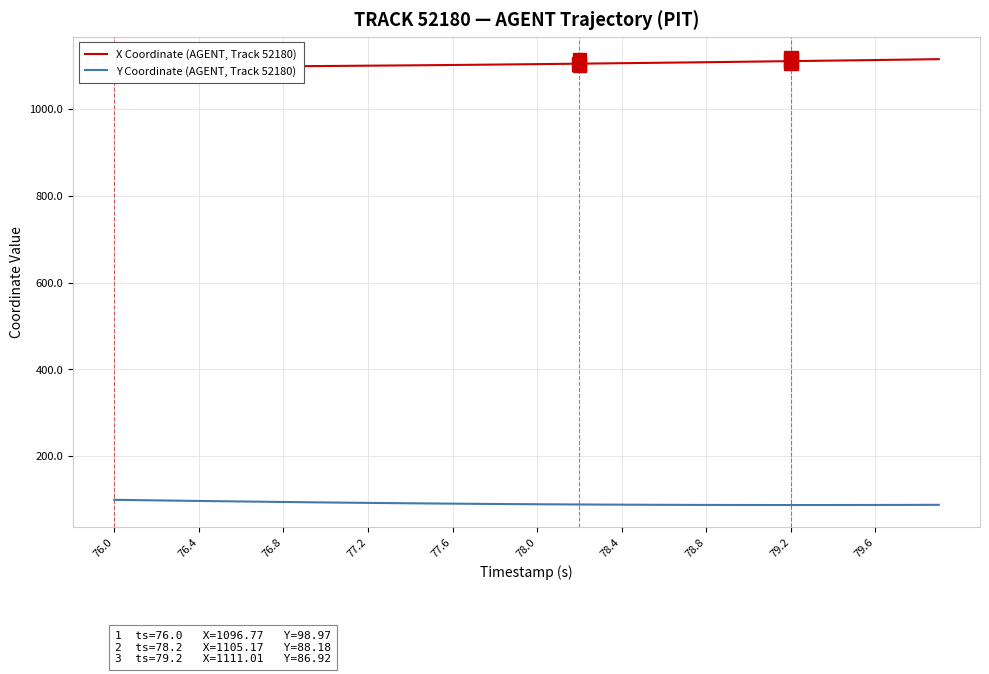

What is the minimum value for Y Coordinate (AGENT, Track 52180)?

86.9